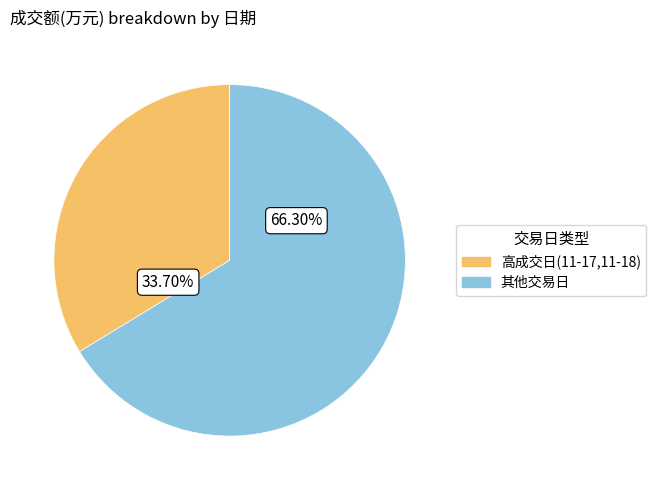

How many slices are in this pie chart?

2